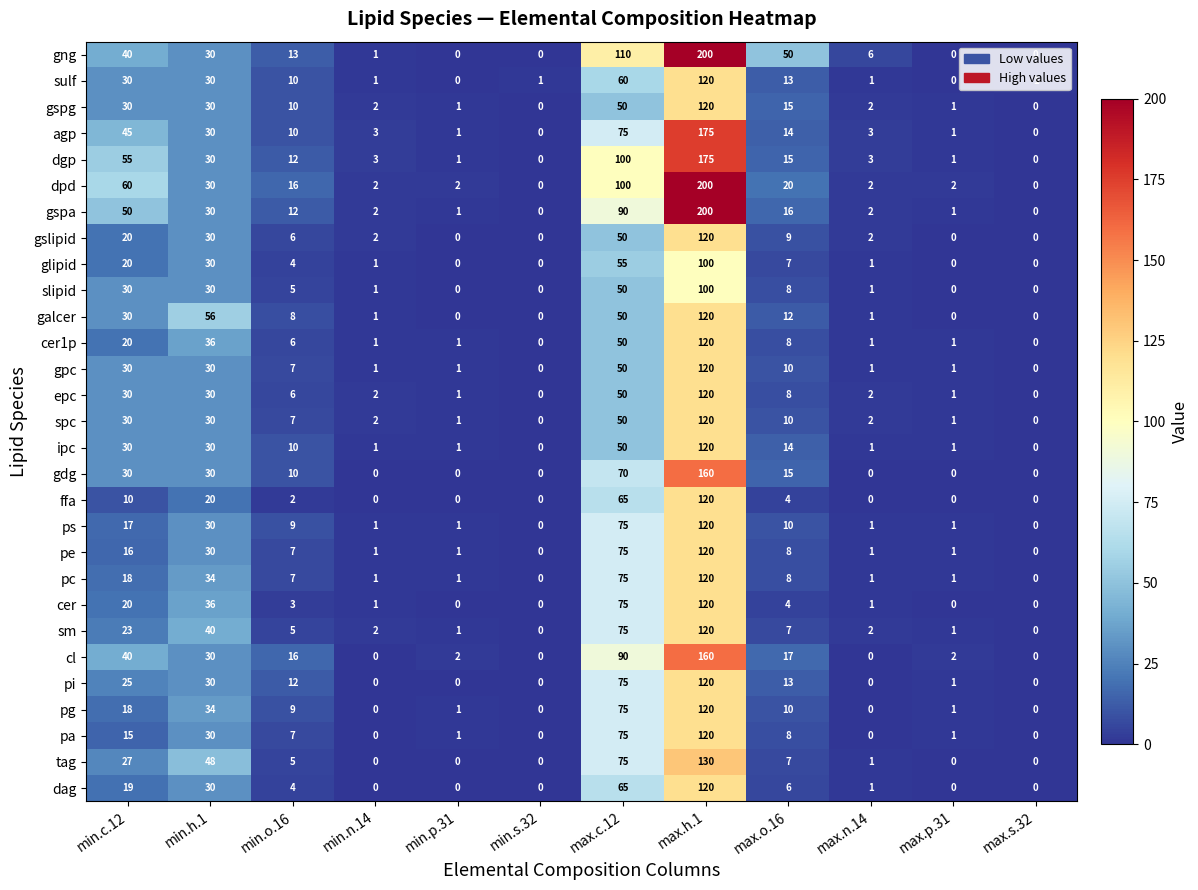

What is the difference between the maximum and minimum values in the ps series?

120